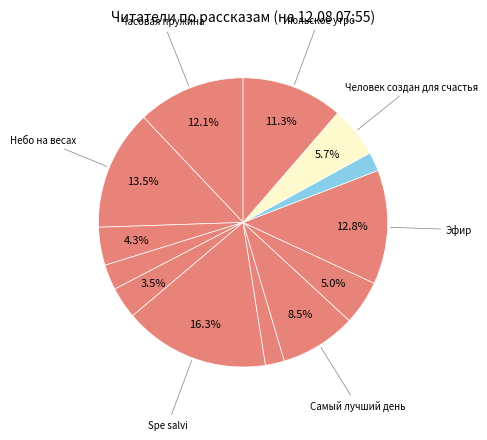

Count the number of slices in the pie.

13